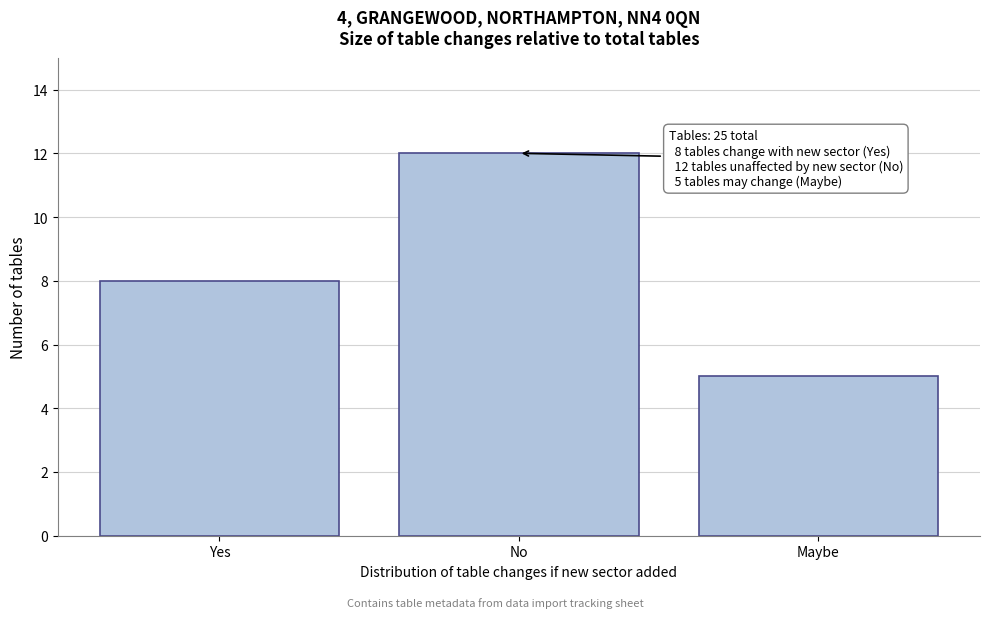

Reading left to right, what are all the values shown in this chart?

Yes=8	No=12	Maybe=5